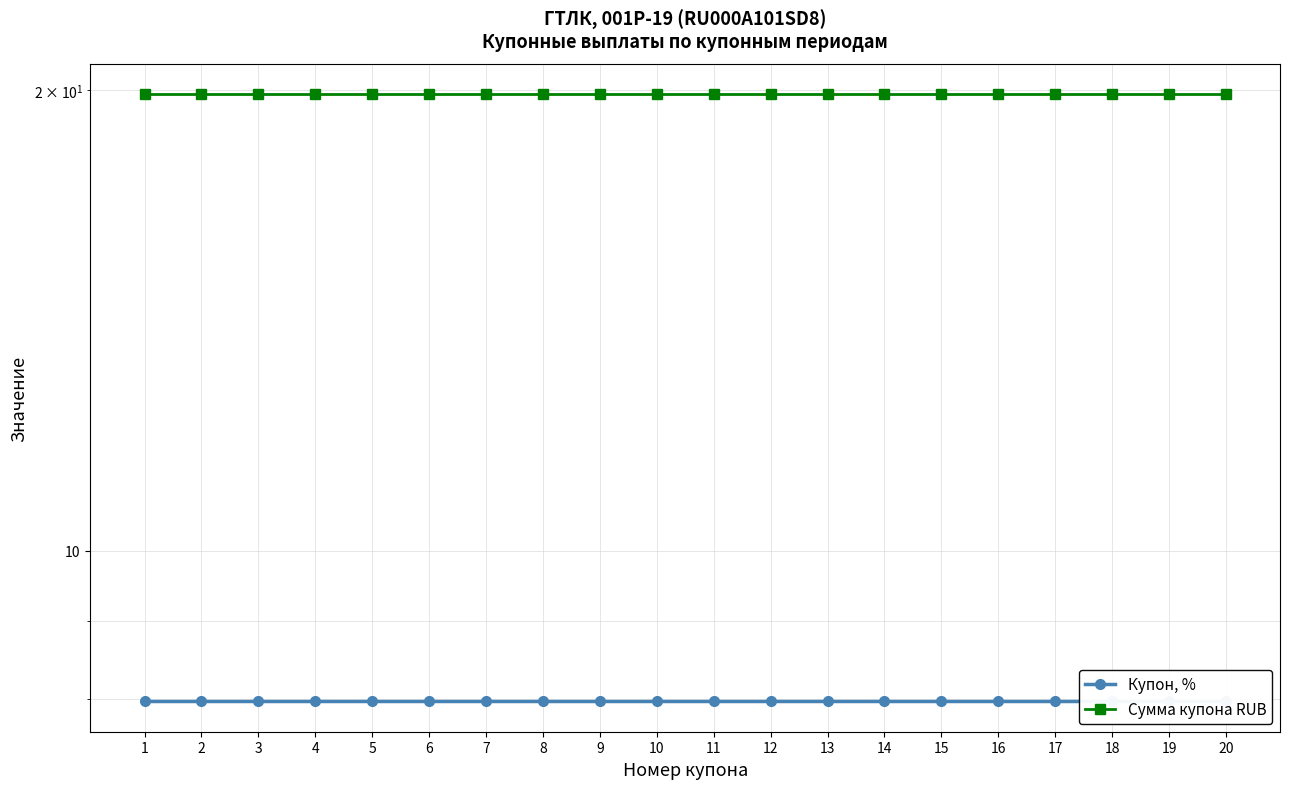

Does the chart display data point markers on the line(s)?

Yes